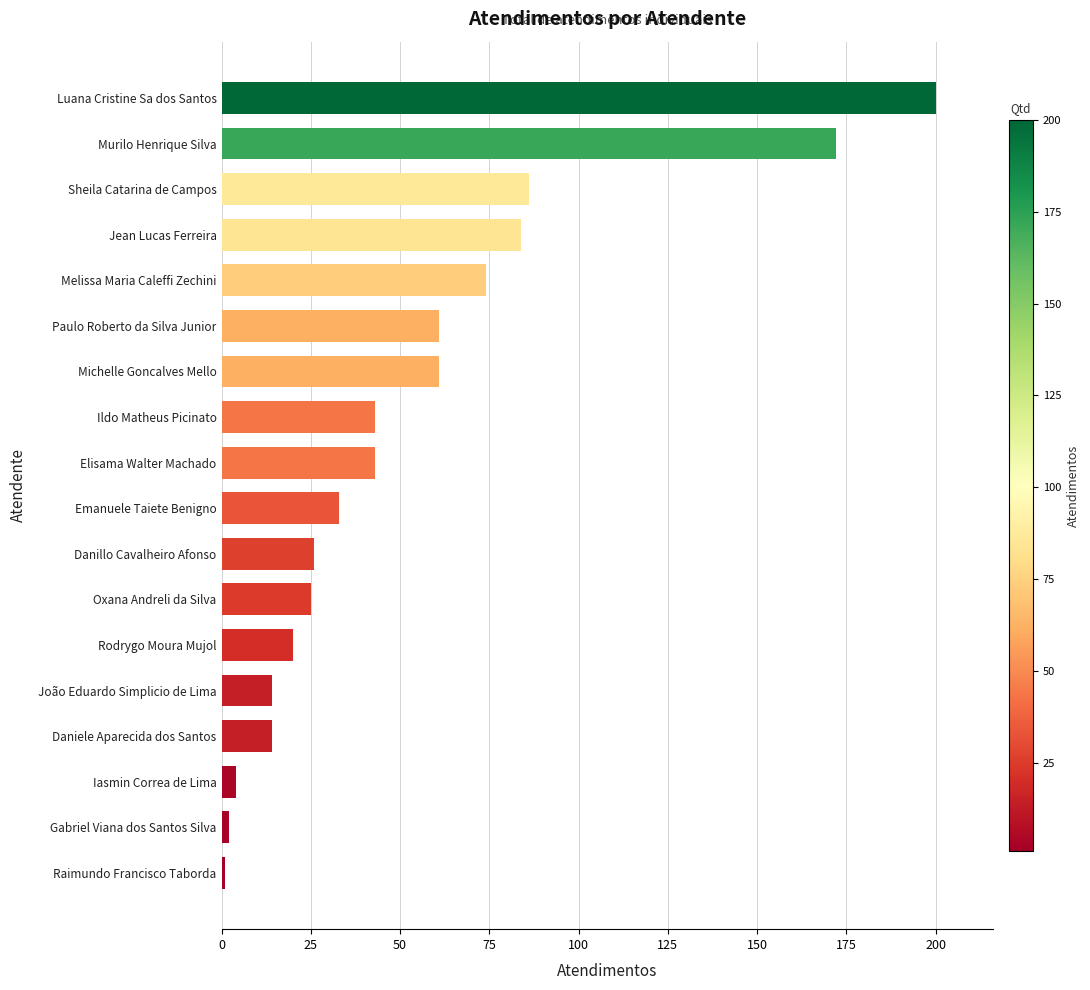

What is the difference between the second highest and second lowest values?

170